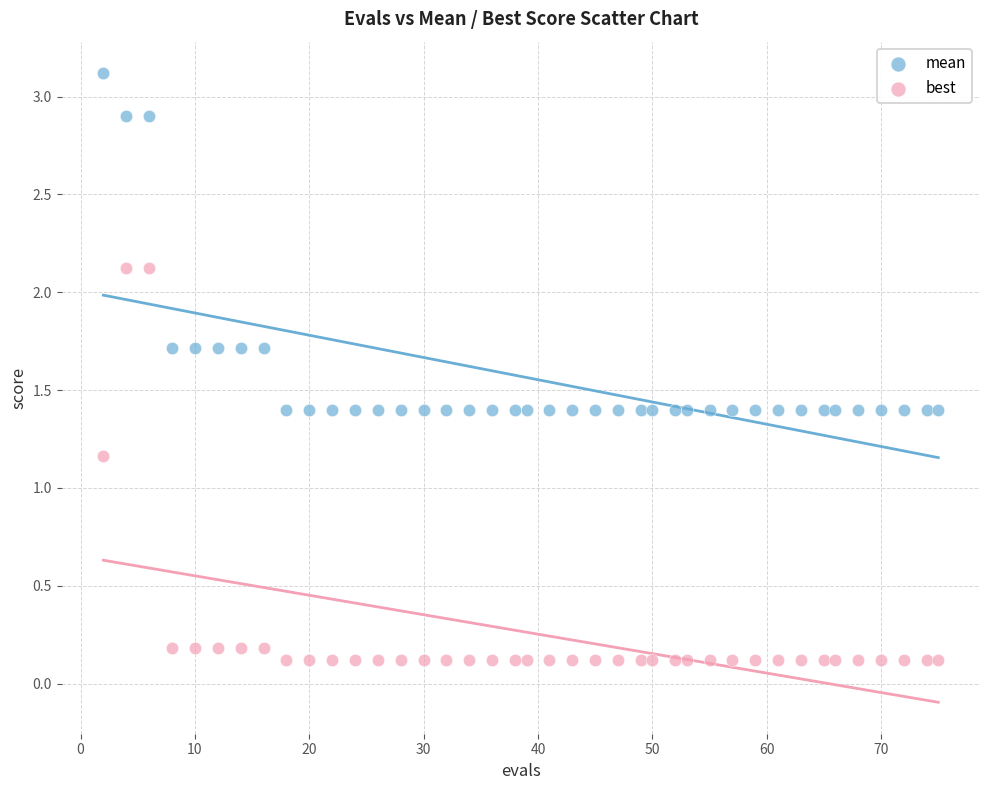

What are all the series names shown in the legend?

mean, best